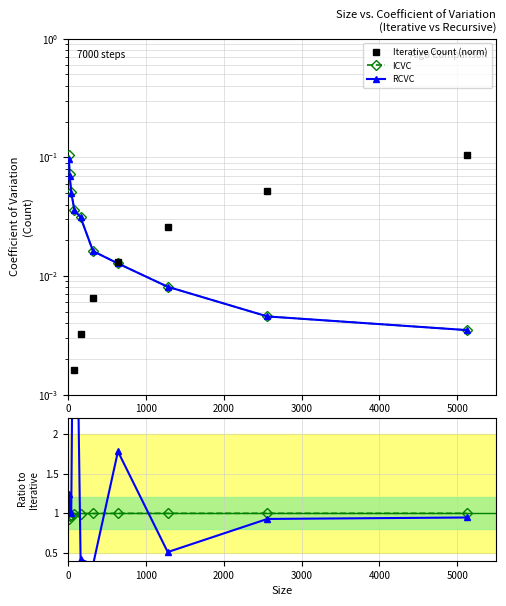

What is the maximum value shown in the chart?

5.9